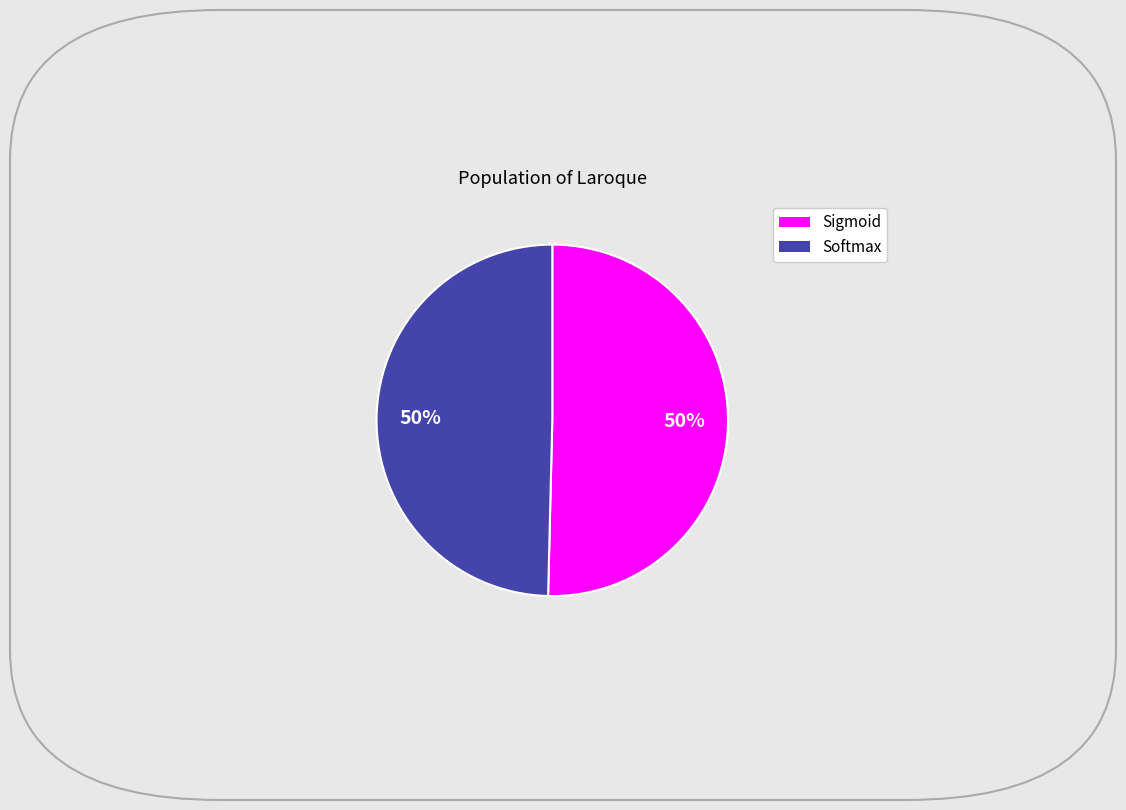

Approximately how many times larger is the value at Sigmoid compared to Softmax?

1.0